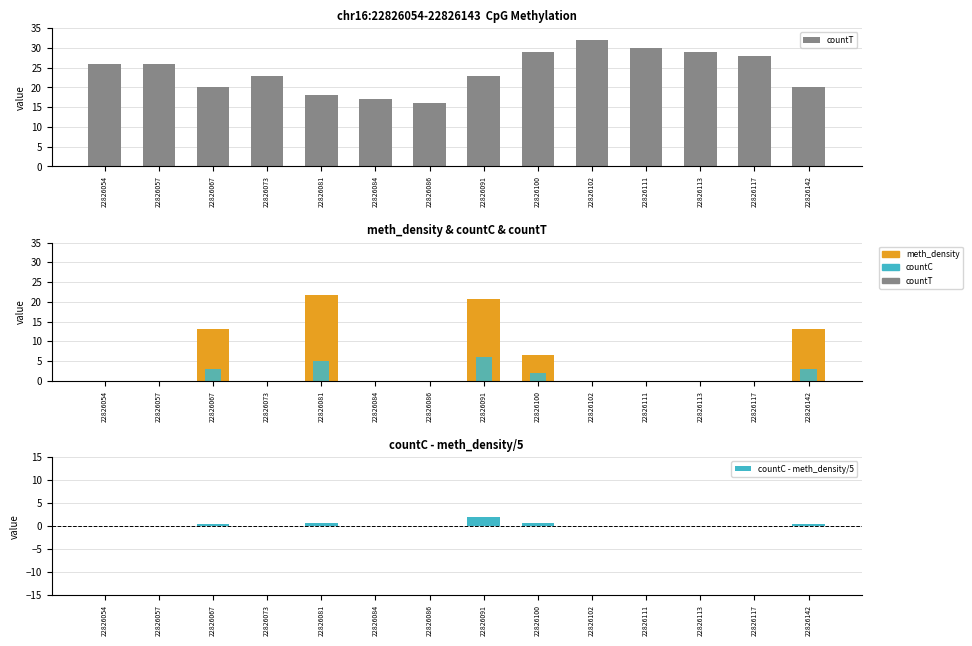

Are the bars horizontal?

No